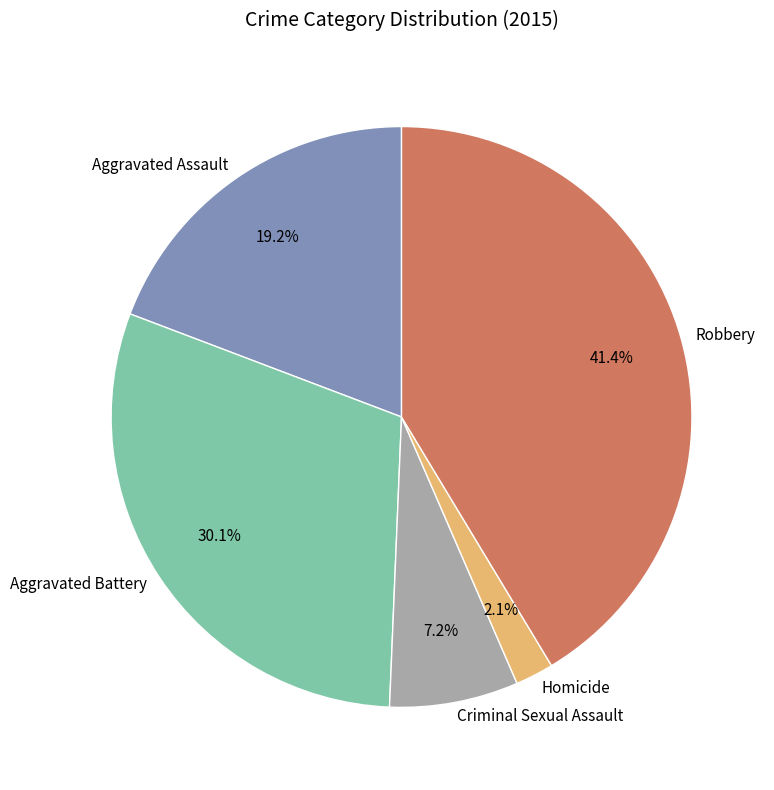

To the nearest percent, what percentage of the pie is Robbery?

41%